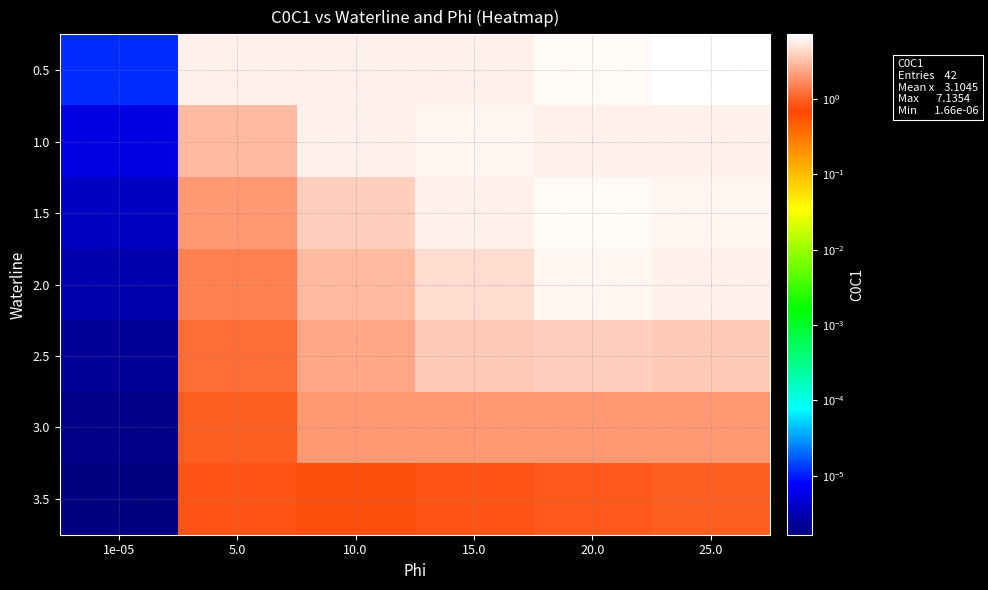

List the series in order of their peak value, lowest first.

3.5, 3.0, 2.5, 2.0, 1.0, 1.5, 0.5